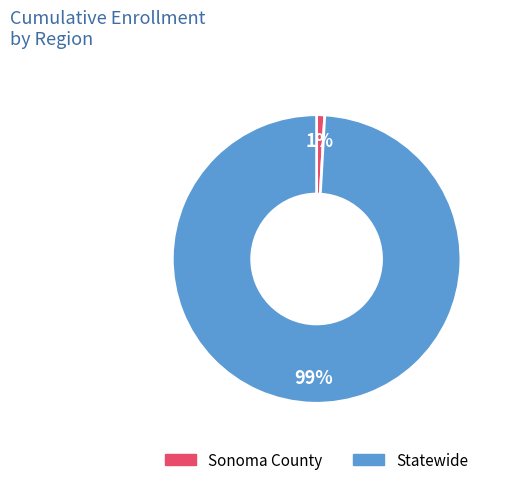

Combined, do Statewide and Sonoma County account for over 50%?

Yes